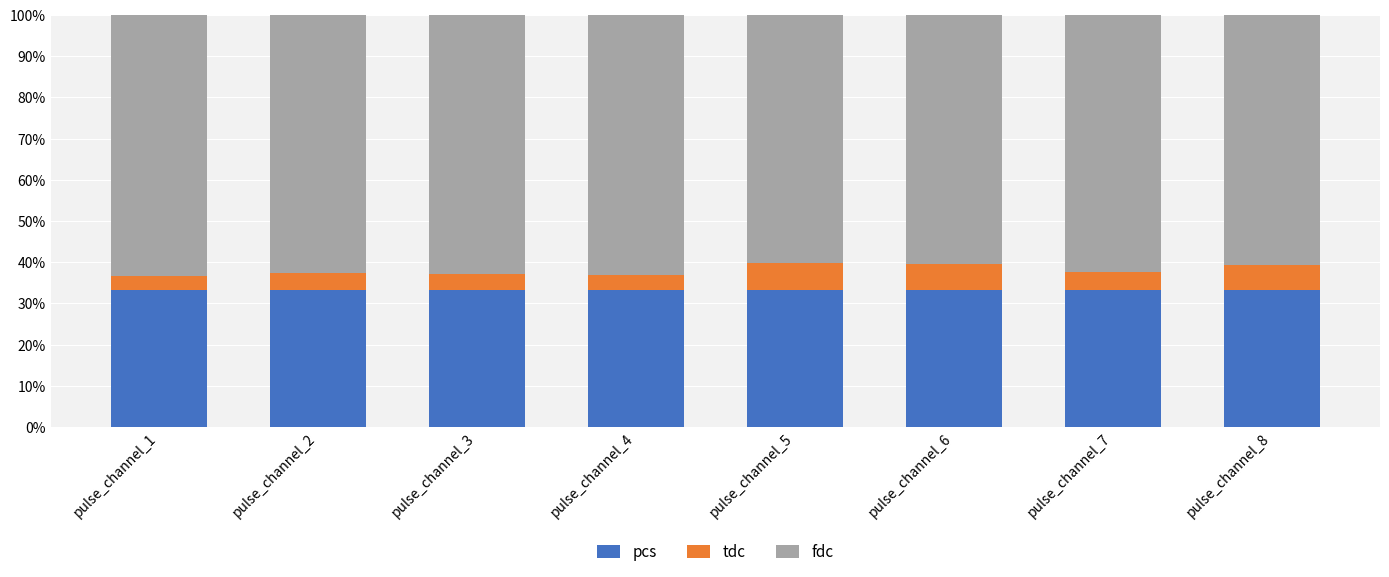

What is the total value across all series at pulse_channel_7?

100.0